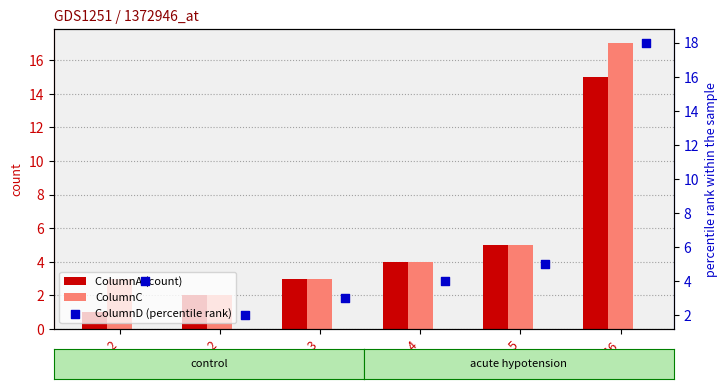

At which category is the sum across all series the highest?

16